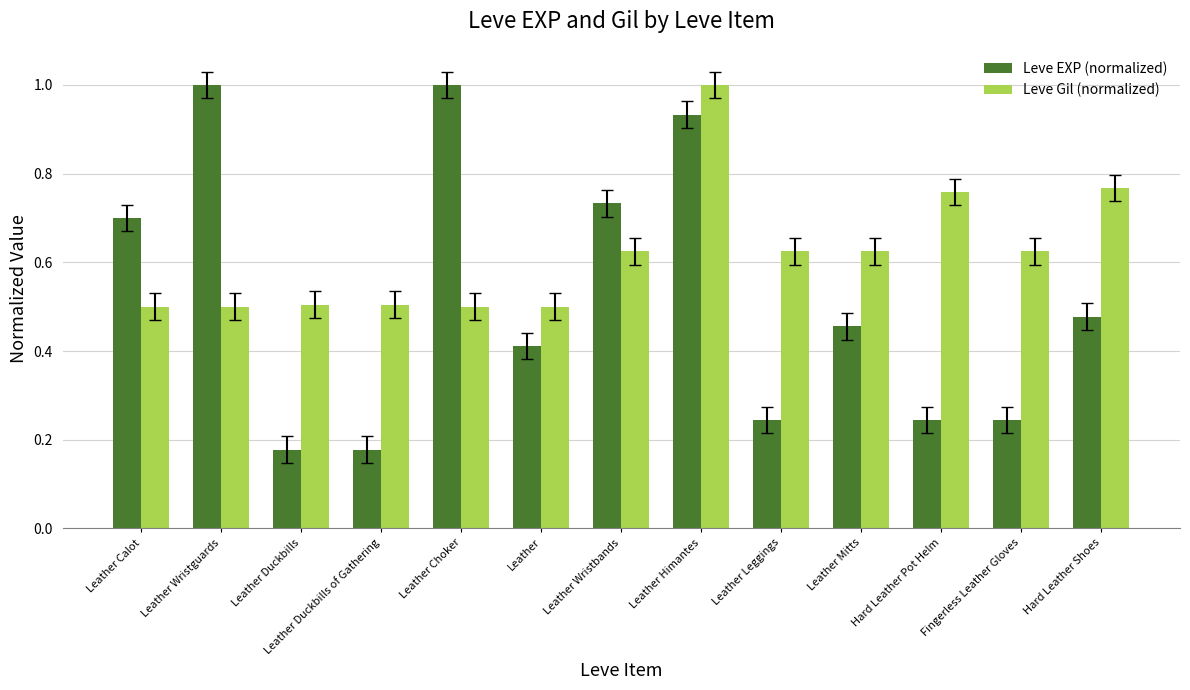

At which category is the sum across all series the highest?

Leather Himantes